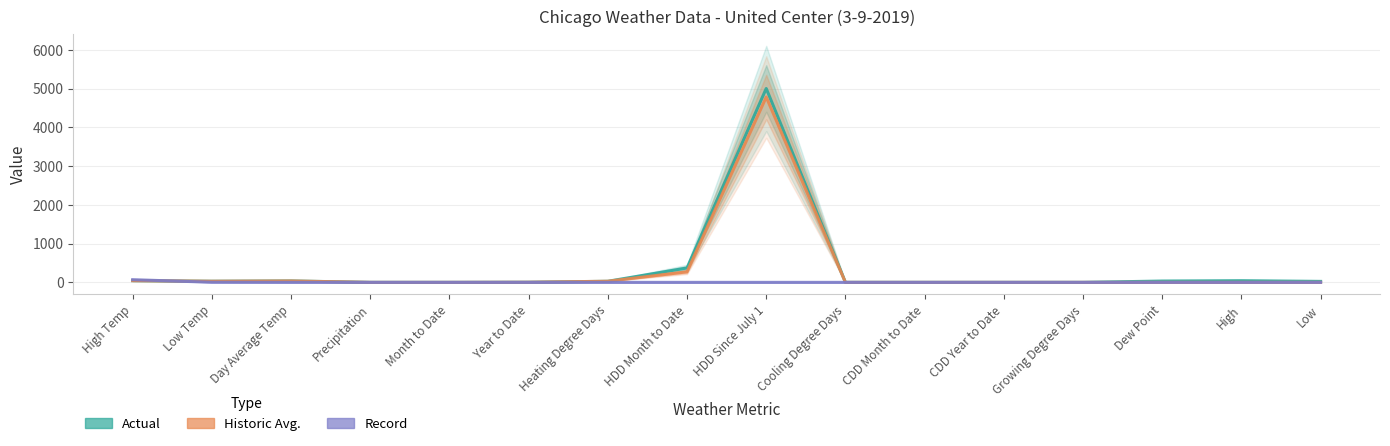

Reading right to left, list all the values displayed in this chart.

Actual: Low=25	High=43	Dew Point=34	Growing Degree Days=0	CDD Year to Date=0	CDD Month to Date=0	Cooling Degree Days=0	HDD Since July 1=5003	HDD Month to Date=372	Heating Degree Days=28	Year to Date=3	Month to Date=0	Precipitation=0	Day Average Temp=37	Low Temp=29	High Temp=44
Historic Avg.: Low=0	High=0	Dew Point=0	Growing Degree Days=0	CDD Year to Date=0	CDD Month to Date=0	Cooling Degree Days=0	HDD Since July 1=4783	HDD Month to Date=272	Heating Degree Days=29	Year to Date=3	Month to Date=0	Precipitation=0	Day Average Temp=36	Low Temp=29	High Temp=44
Record: Low=0	High=0	Dew Point=0	Growing Degree Days=0	CDD Year to Date=0	CDD Month to Date=0	Cooling Degree Days=0	HDD Since July 1=0	HDD Month to Date=0	Heating Degree Days=0	Year to Date=0	Month to Date=0	Precipitation=0	Day Average Temp=0	Low Temp=3	High Temp=69